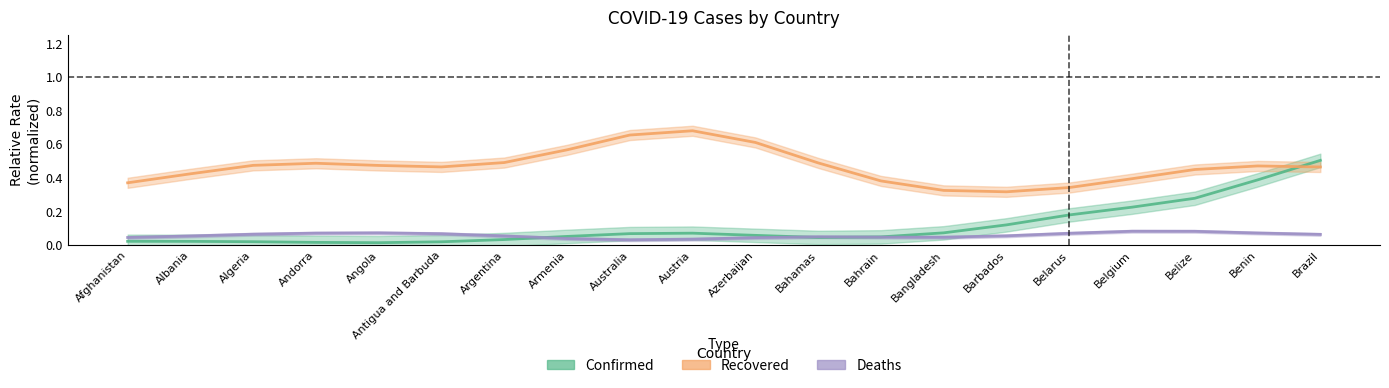

What is the sum of the Deaths values at Armenia and Argentina?

0.1